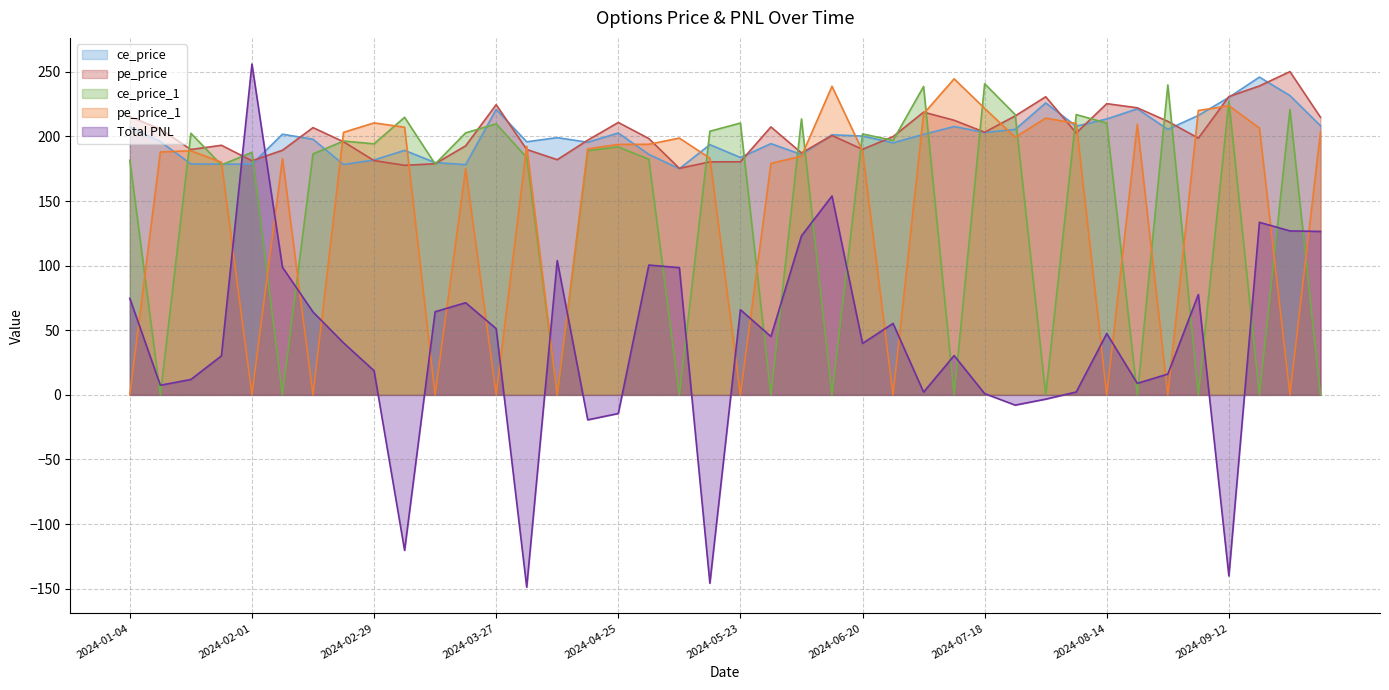

At which label does pe_price_1 reach its minimum?

2024-01-04